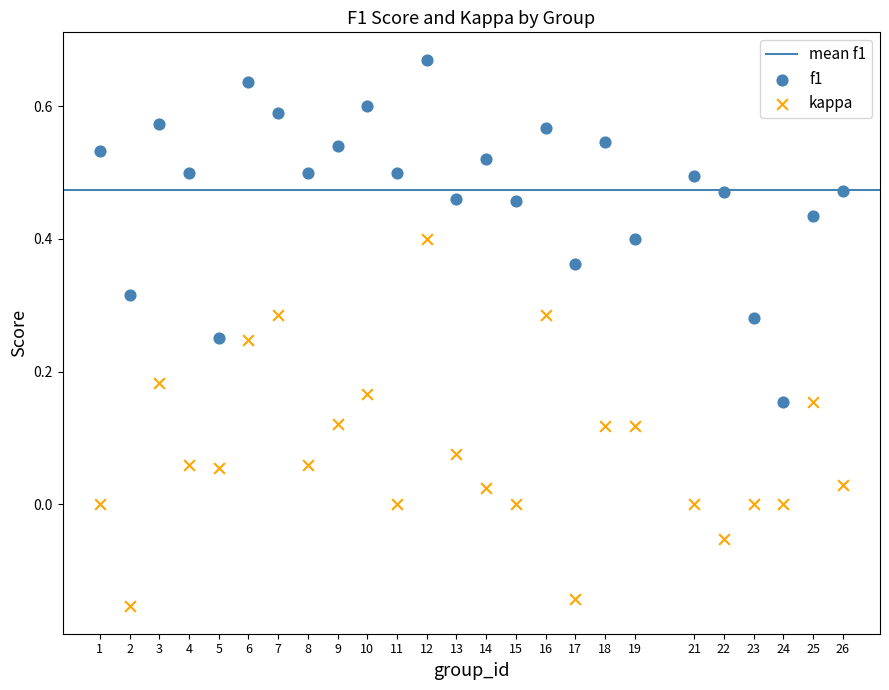

Which series contains the highest Y value?

f1